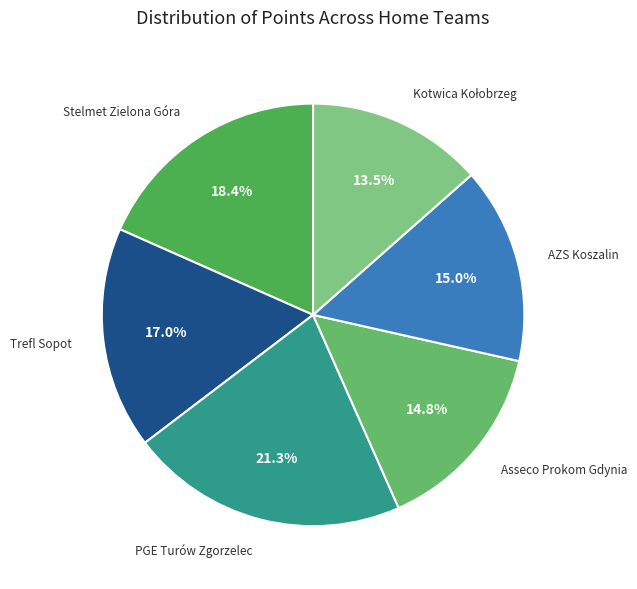

Is there any slice that represents more than half of the pie?

No